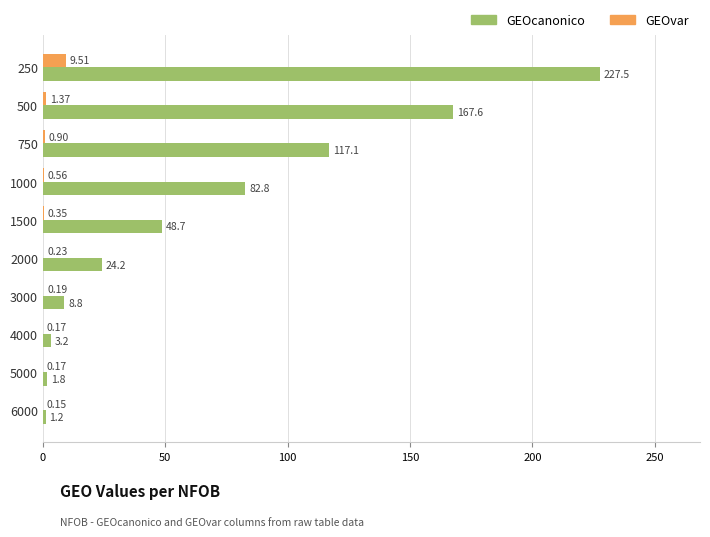

What is the total value across all series at 3000?

9.0